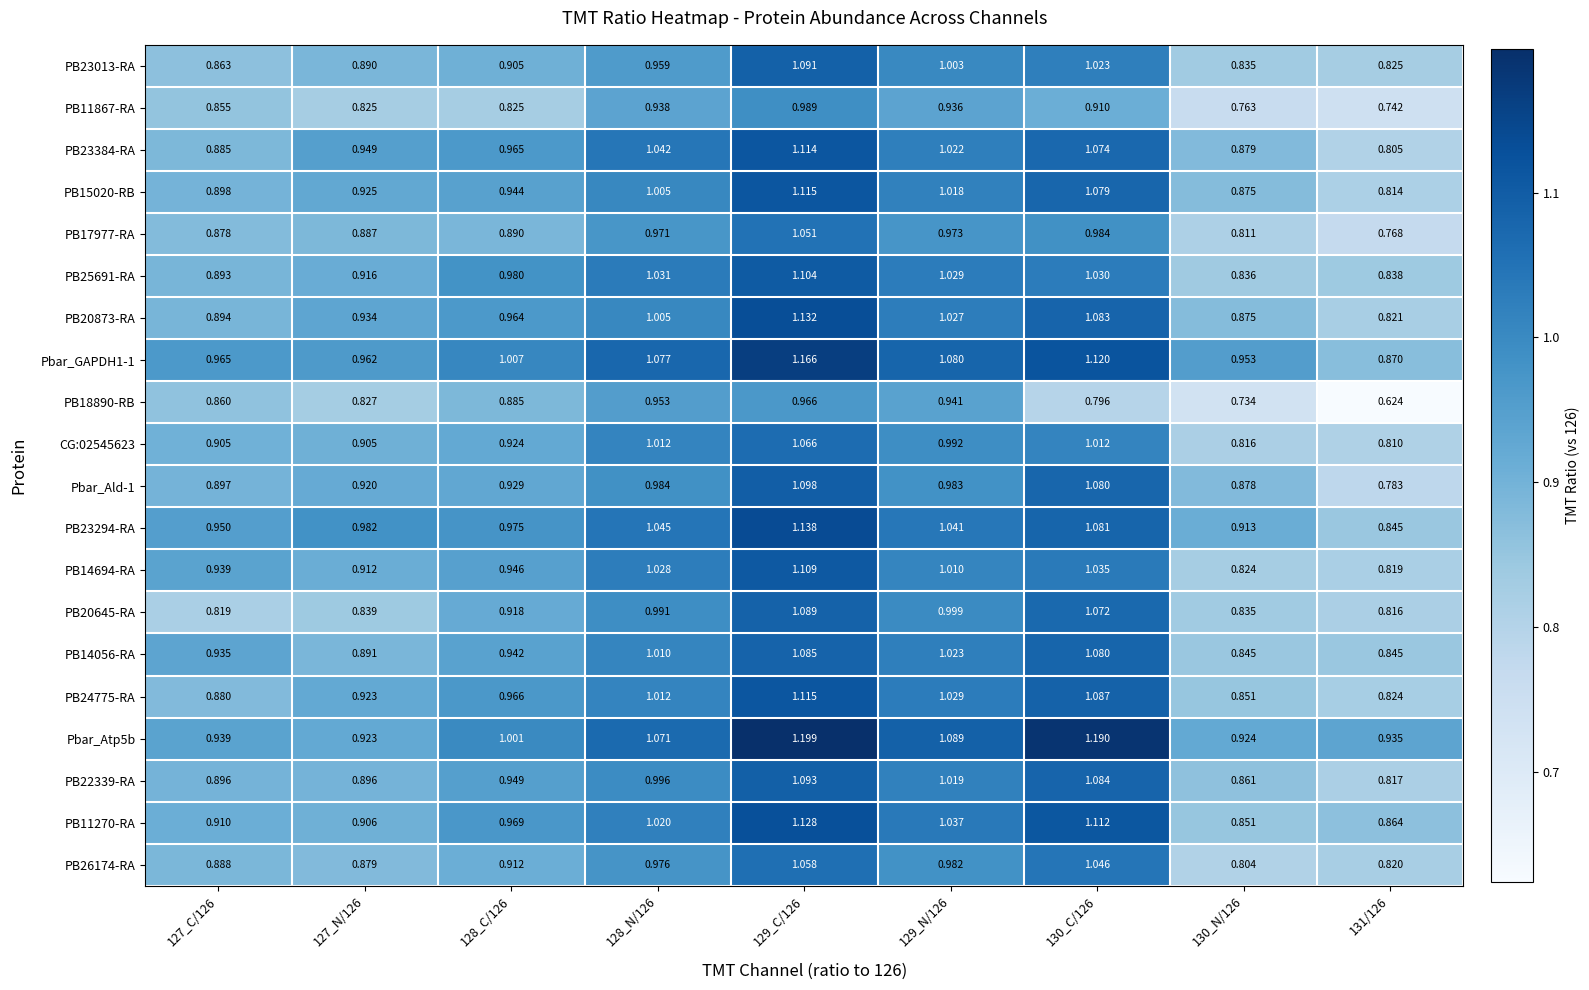

What is the difference between the highest and lowest values at 129_N/126?

0.2